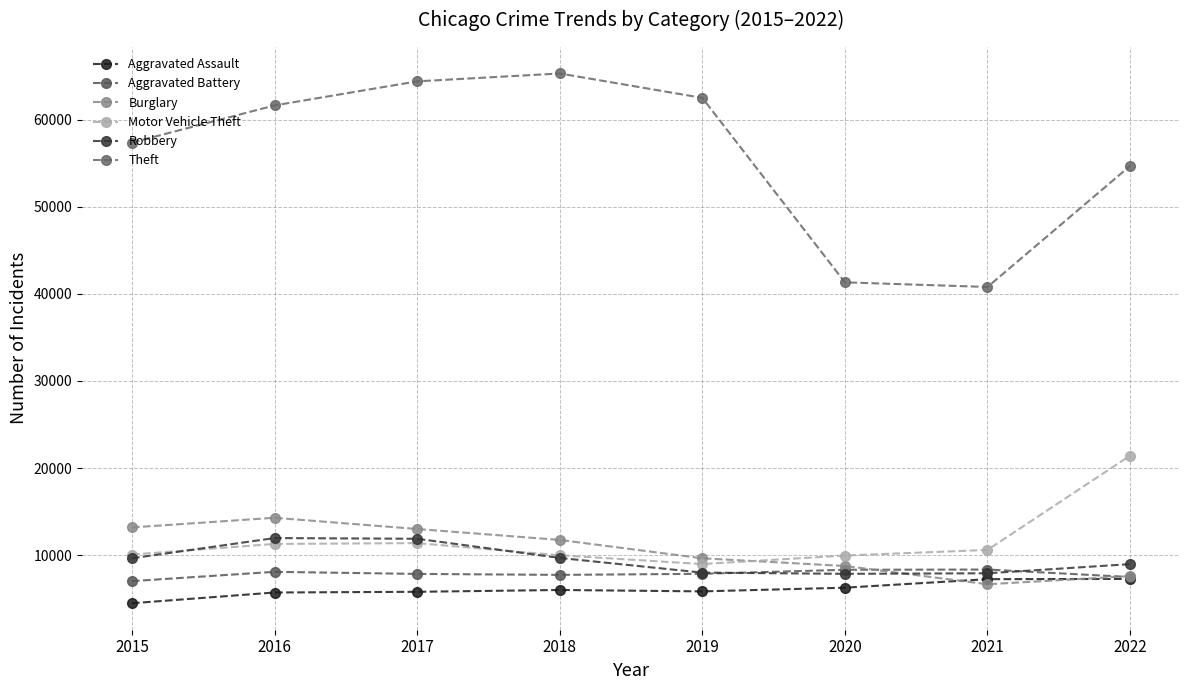

How many series are shown in this chart?

6